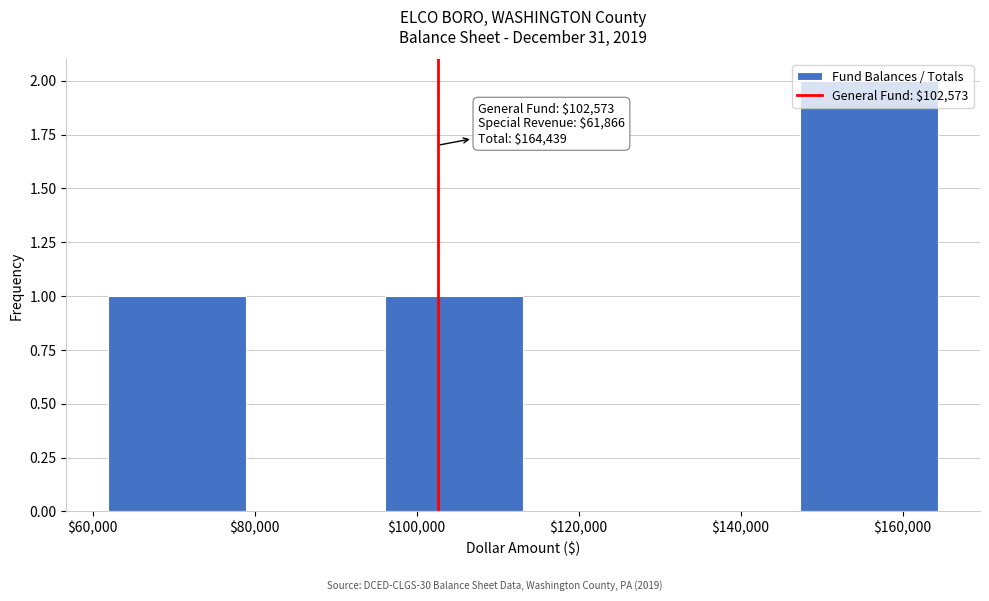

Over which range of the x-axis is the bar tallest?

148000 to 164000